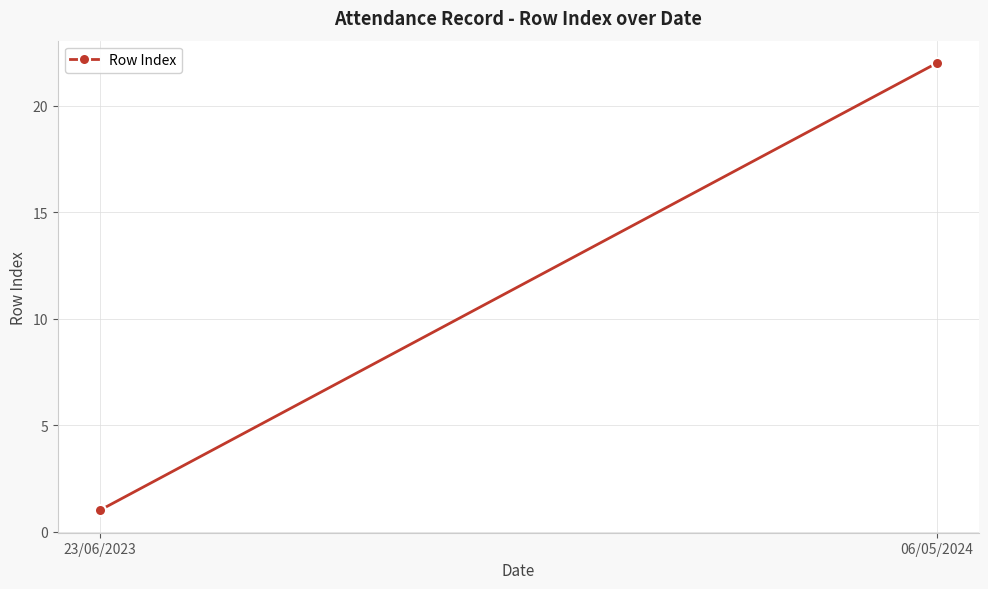

What is the sum of the values at 06/05/2024 and 23/06/2023?

23